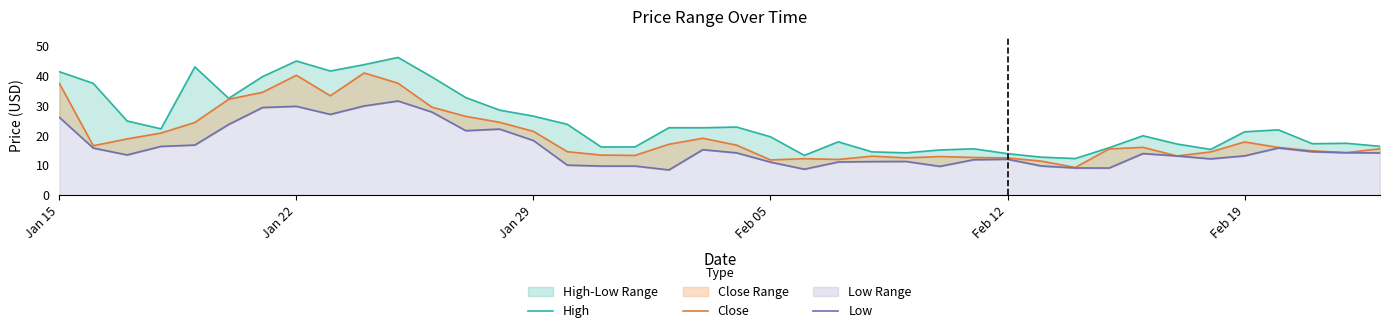

At Jan 22, list the series in order from largest to smallest.

High, Close, Low